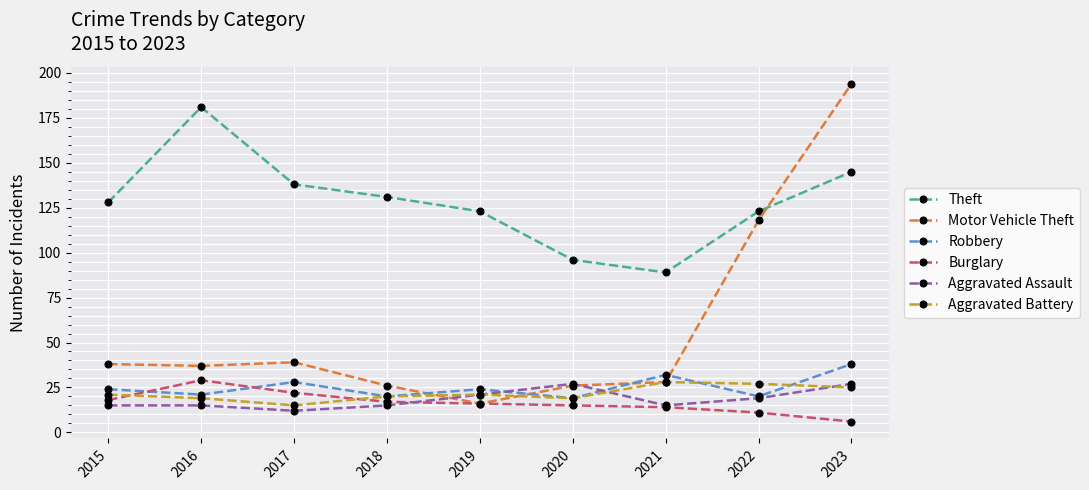

What is the difference between the highest and lowest values at 2023?

188